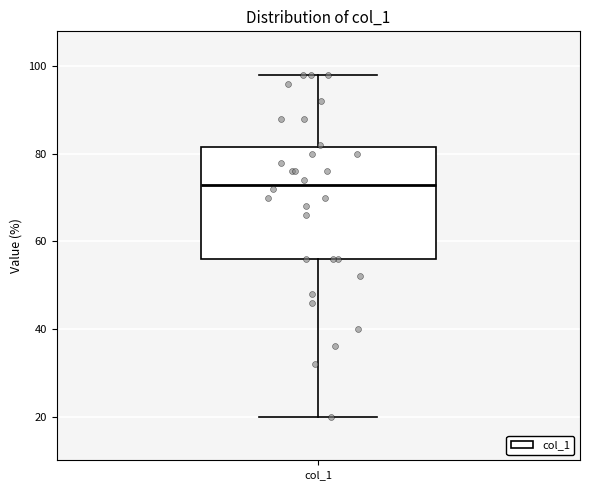

Where does the median line of the box for col_1 sit on the y-axis? The values are not printed on the chart, so give them approximately, as read against the axis.

74